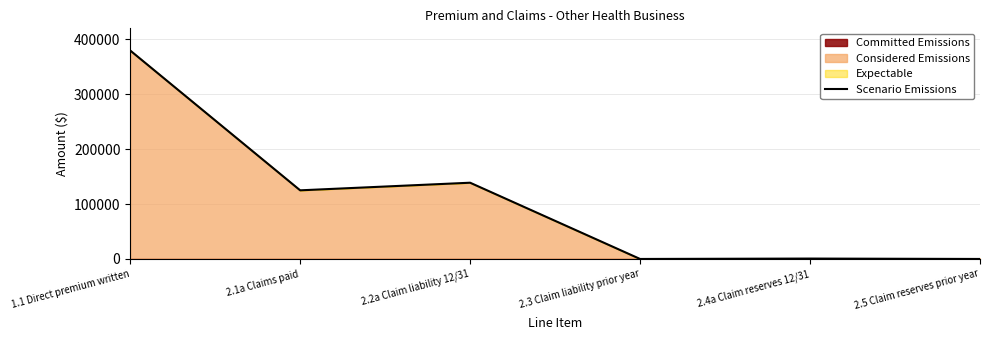

What is the greatest value displayed?

379641.2